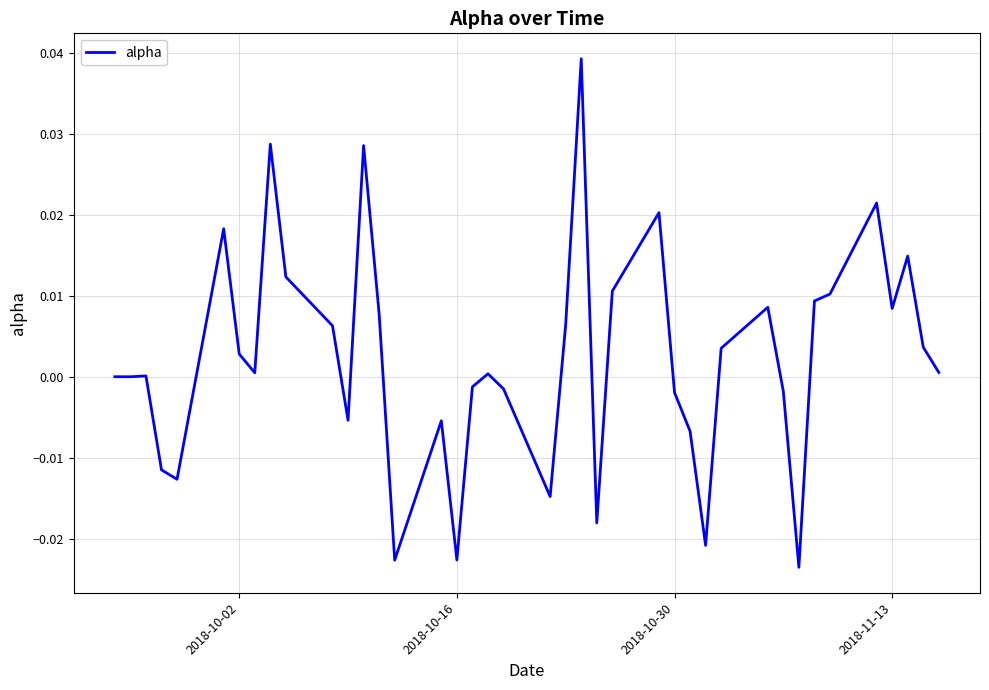

Does the chart have visible grid lines?

Yes